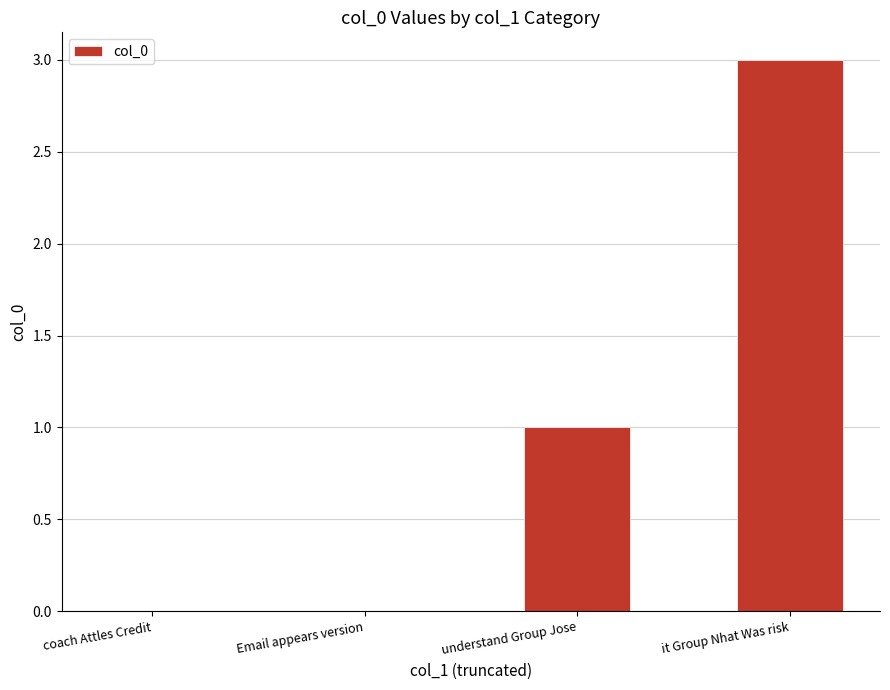

Count the values in the range 0 to 3.

4